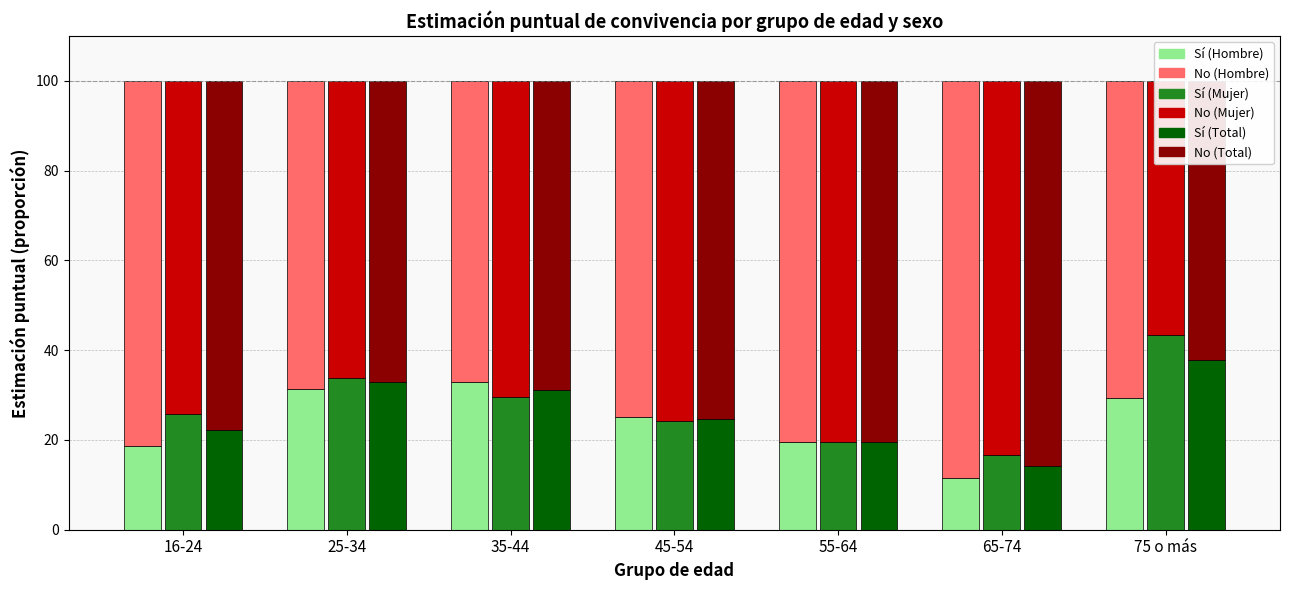

List the series in order of their peak value, highest first.

No (Hombre), No (Total), No (Mujer), Sí (Mujer), Sí (Total), Sí (Hombre)